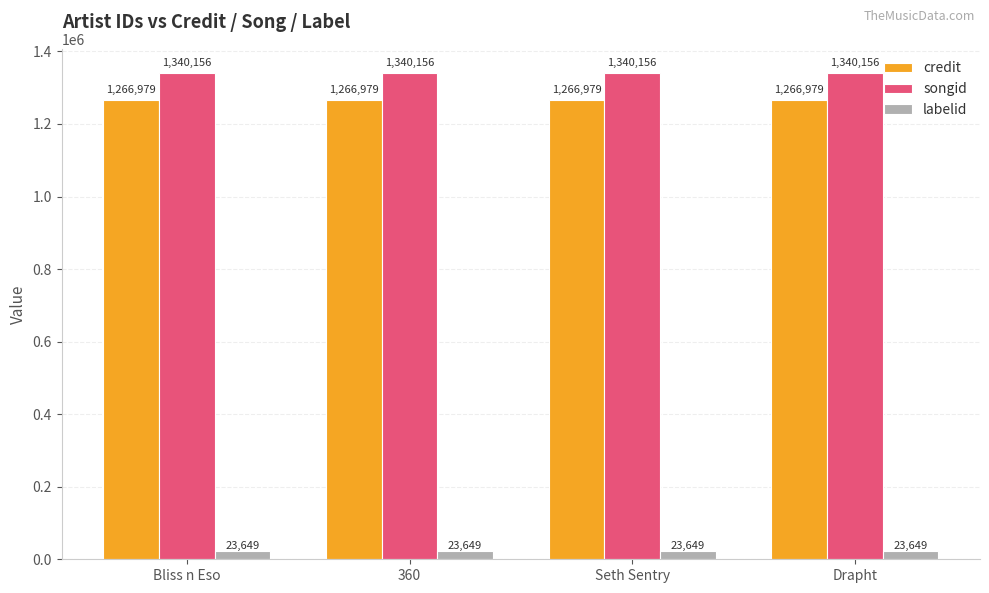

Reading right to left, list all the values displayed in this chart.

credit: Drapht=1266979	Seth Sentry=1266979	360=1266979	Bliss n Eso=1266979
songid: Drapht=1340156	Seth Sentry=1340156	360=1340156	Bliss n Eso=1340156
labelid: Drapht=23649	Seth Sentry=23649	360=23649	Bliss n Eso=23649